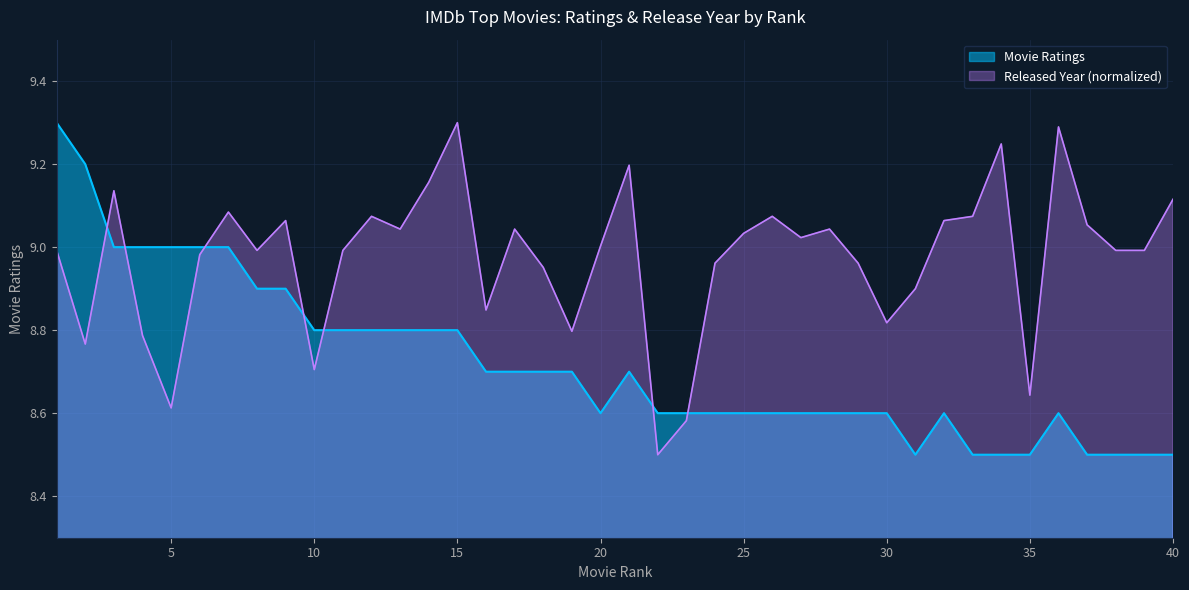

Is it true that Released Year equals 9.0 at 29?

True